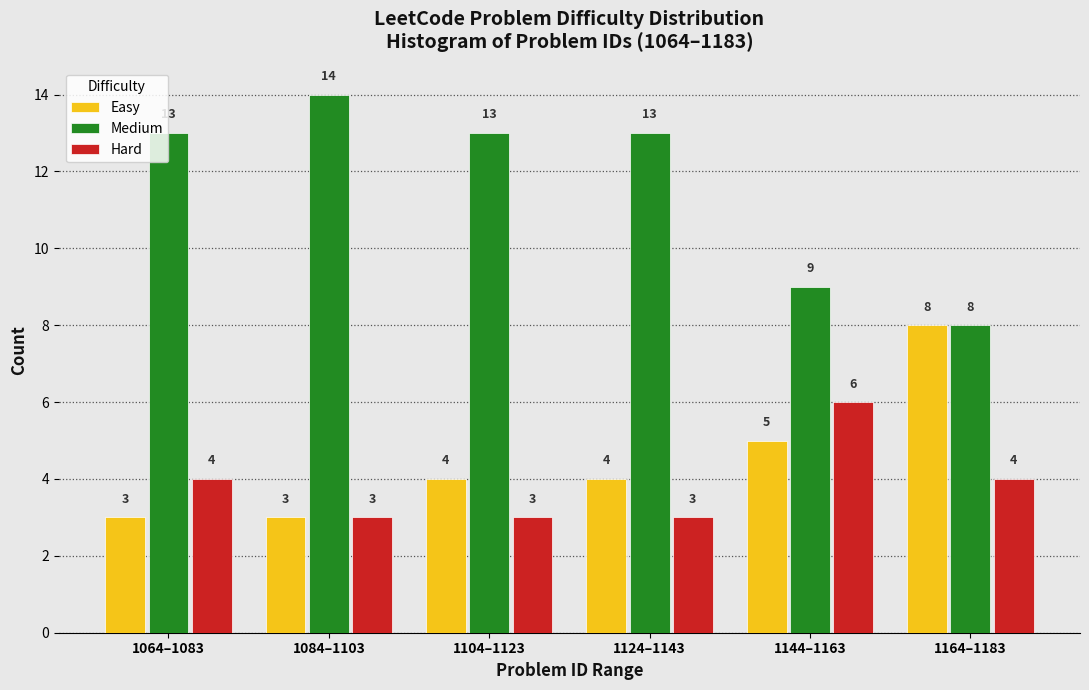

Reading left to right, what are all the values shown in this chart?

Easy: 1064–1083=3	1084–1103=3	1104–1123=4	1124–1143=4	1144–1163=5	1164–1183=8
Medium: 1064–1083=13	1084–1103=14	1104–1123=13	1124–1143=13	1144–1163=9	1164–1183=8
Hard: 1064–1083=4	1084–1103=3	1104–1123=3	1124–1143=3	1144–1163=6	1164–1183=4